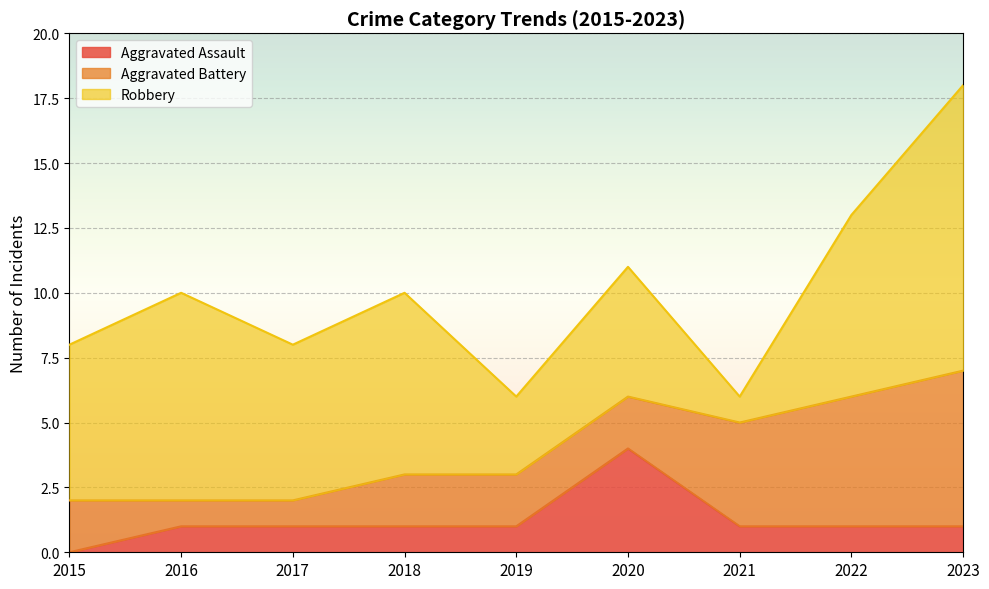

What is the value of the Aggravated Battery point at the 8th from the left?

5